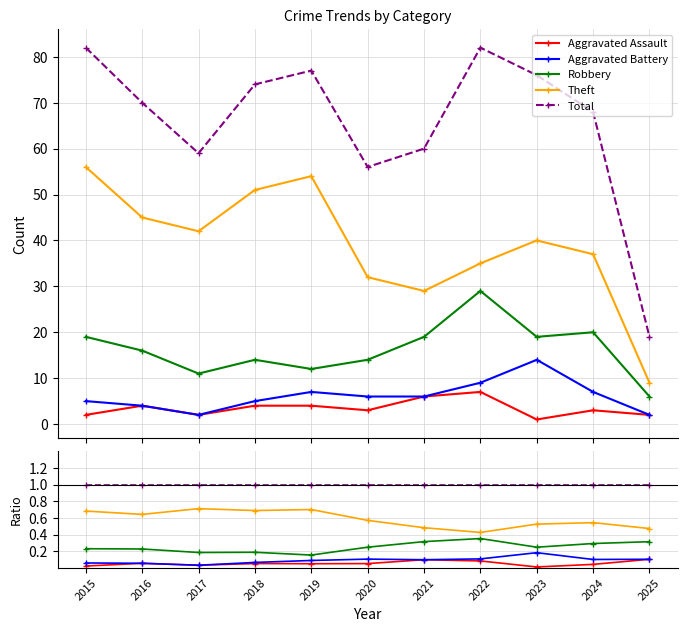

What value does the Theft series have at 2018?

0.7